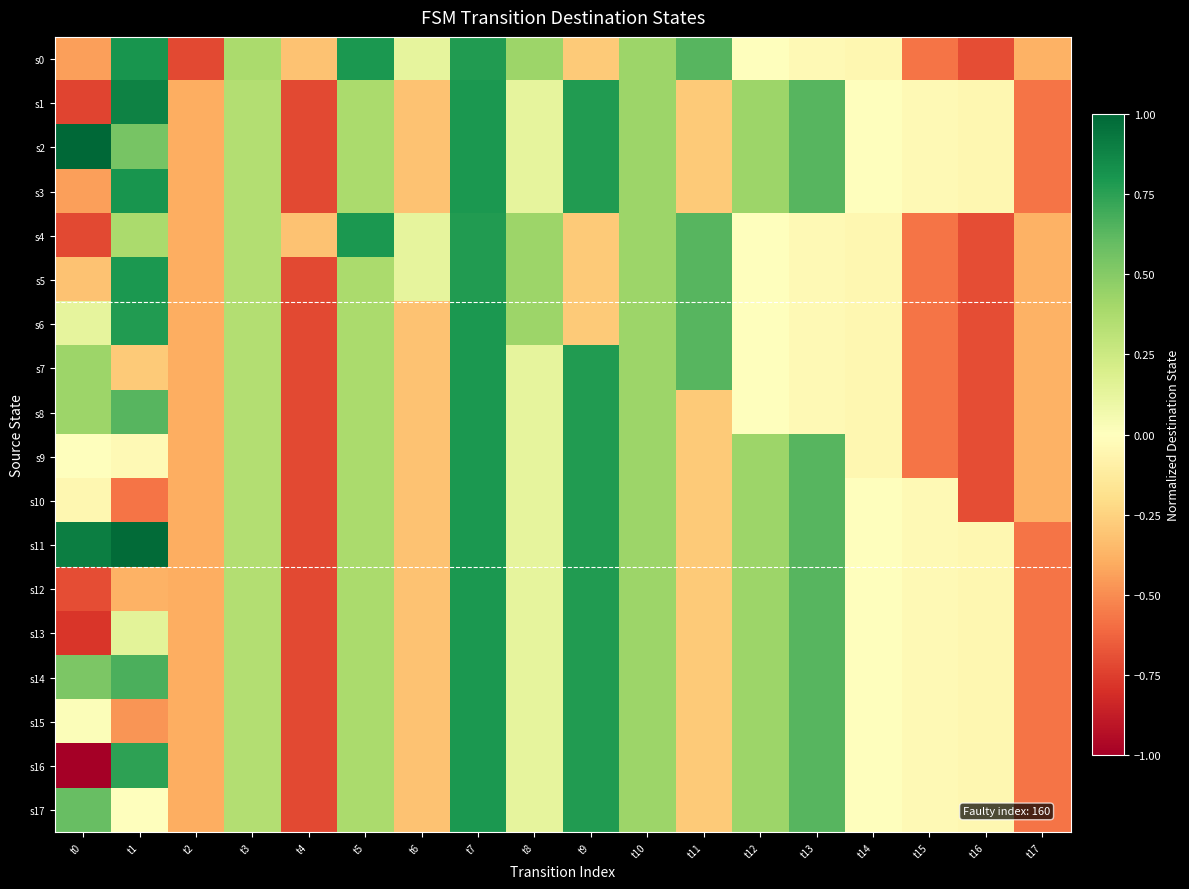

Which series changed the most between t0 and t13?

s16